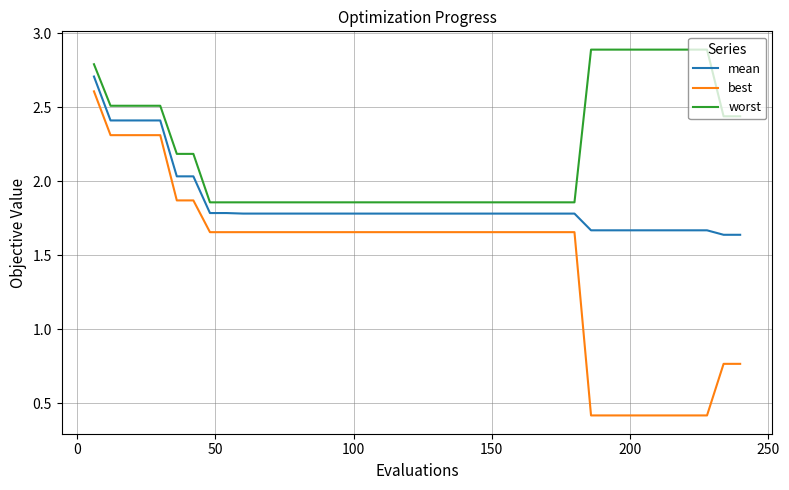

True or false: best and mean intersect in this chart.

False